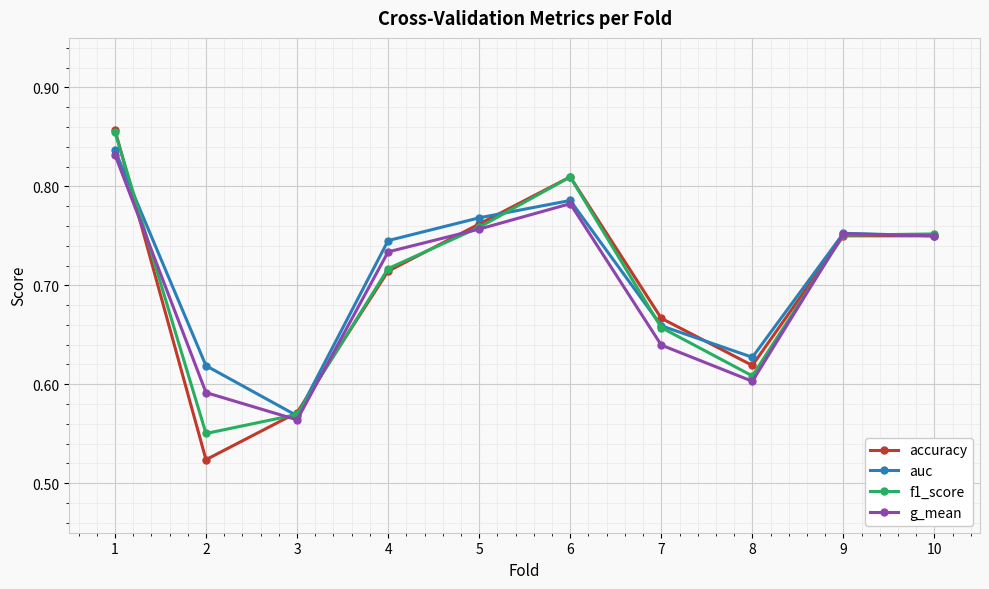

Is the value of g_mean at 9 greater than the value of accuracy at 2?

Yes